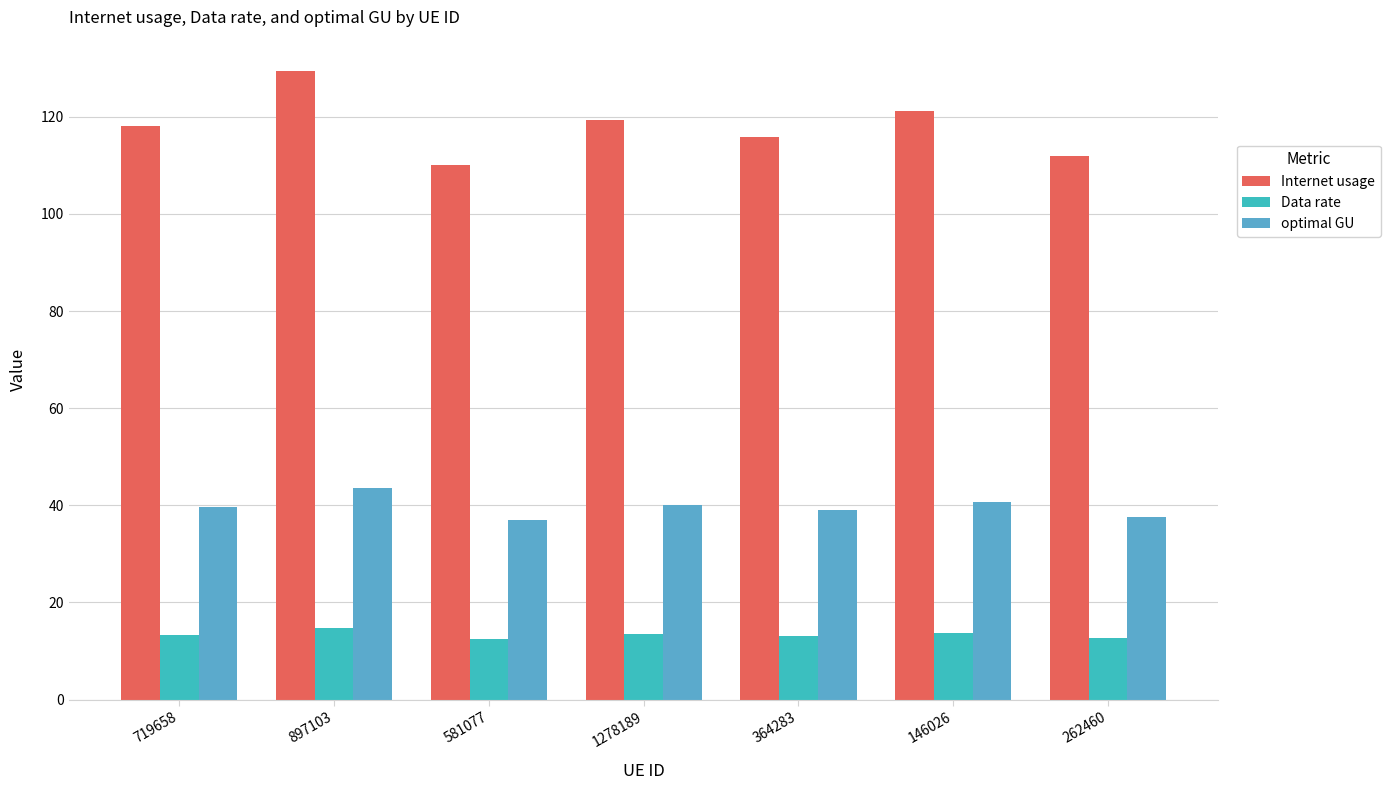

What are all the series names shown in the legend?

Internet usage, Data rate, optimal GU